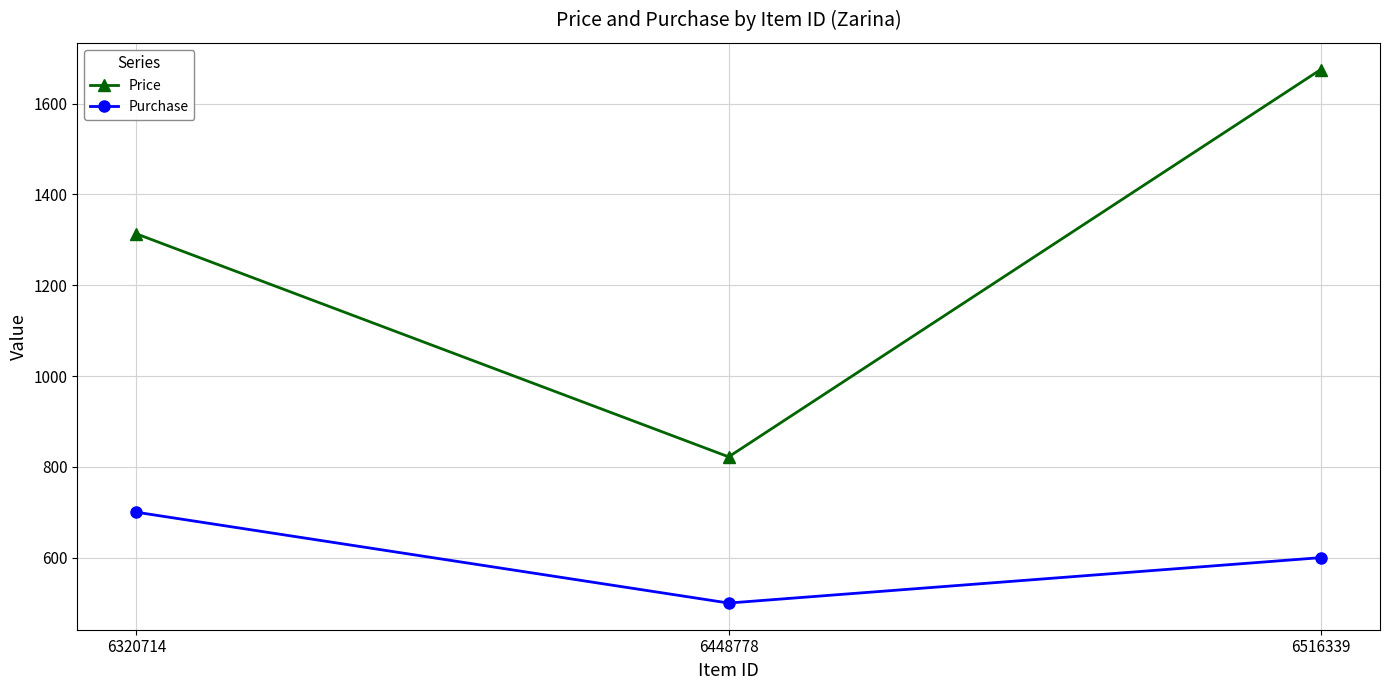

Is it true that Purchase equals 600 at 6516339?

True